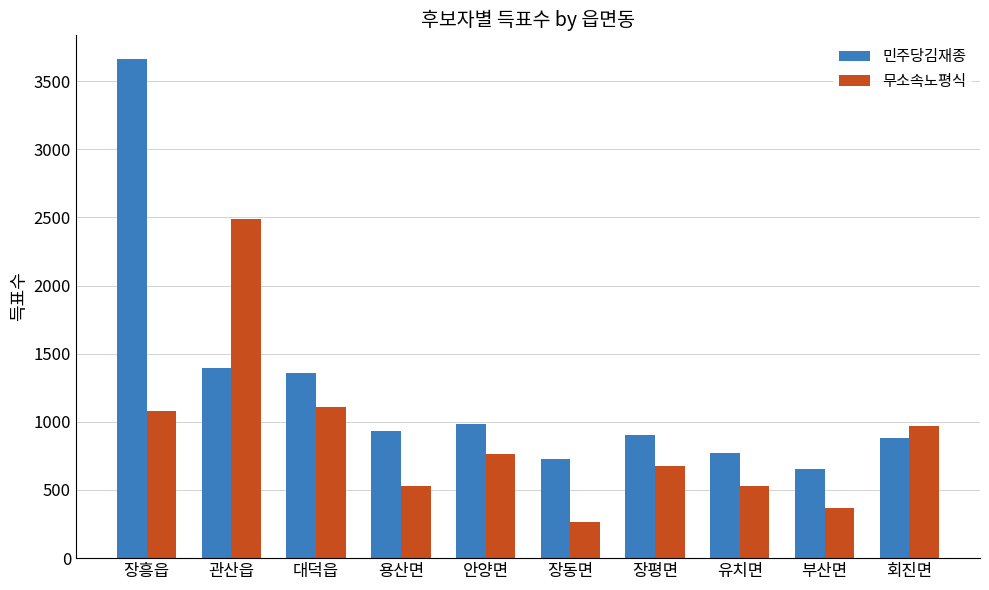

At which category is the sum across all series the highest?

장흥읍